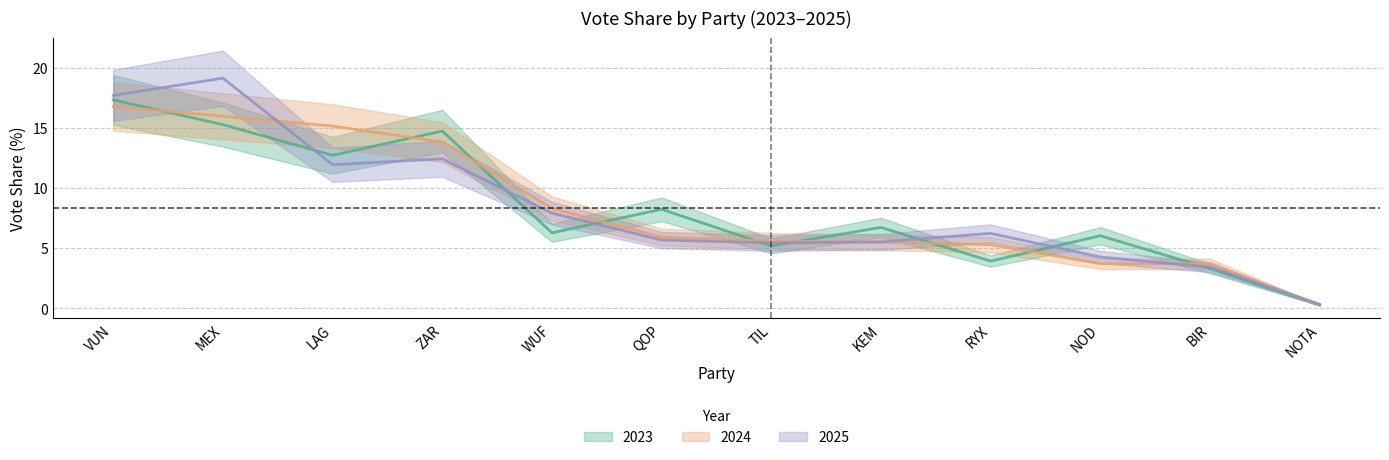

Which series has the largest range (max minus min)?

2025